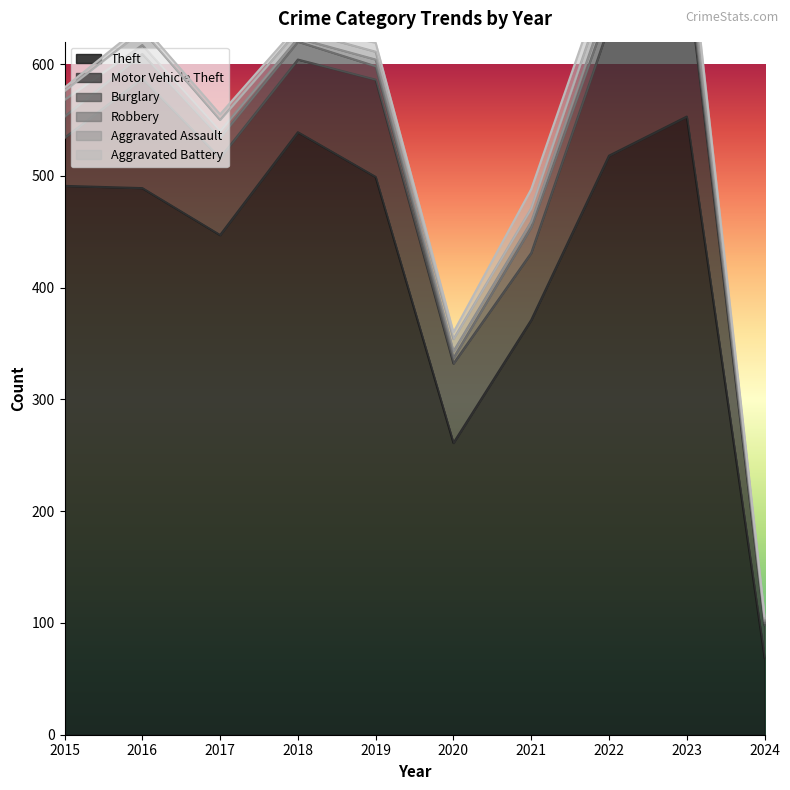

At how many categories does at least one series exceed 195?

9